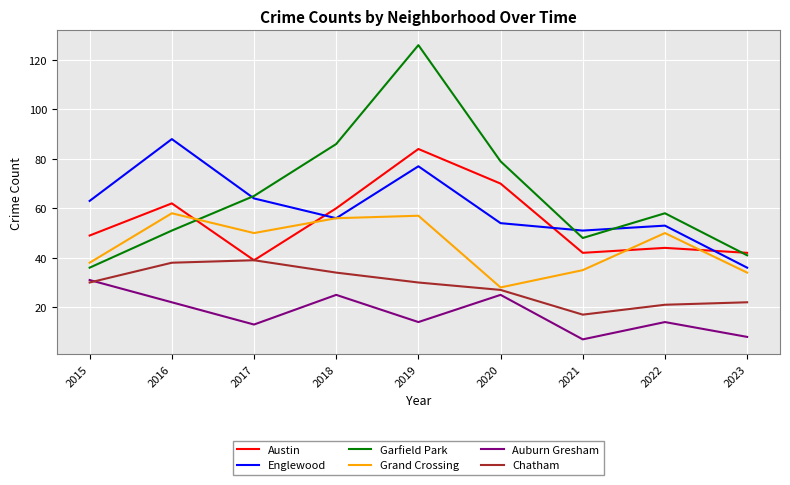

Rank the categories by Garfield Park value from lowest to highest.

2015, 2023, 2021, 2016, 2022, 2017, 2020, 2018, 2019